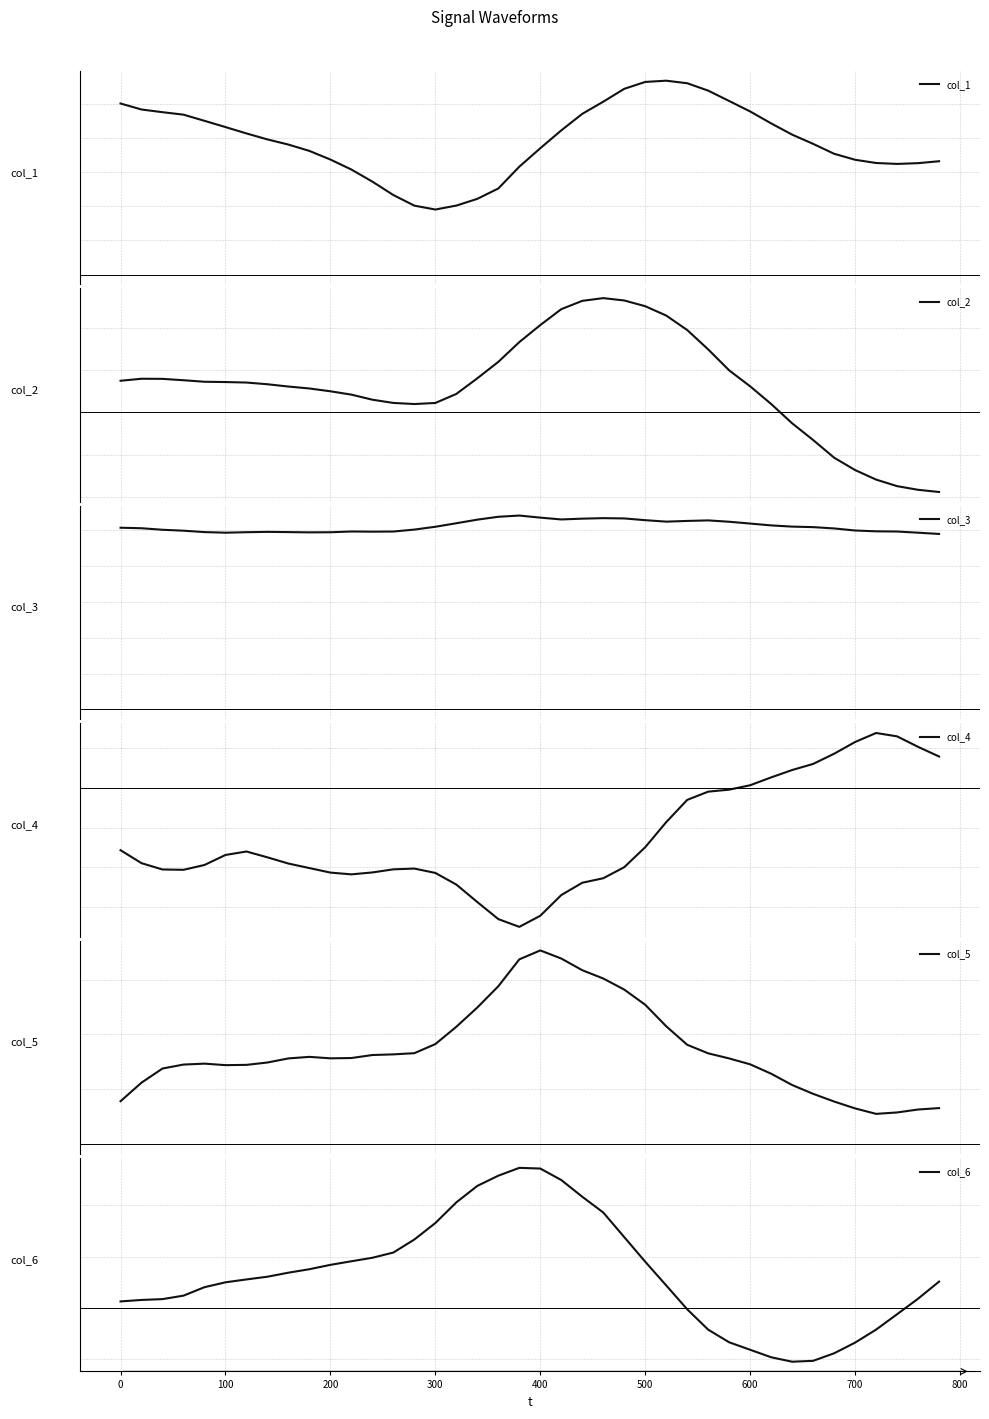

Count the col_5 values in the range 0 to 1.

40